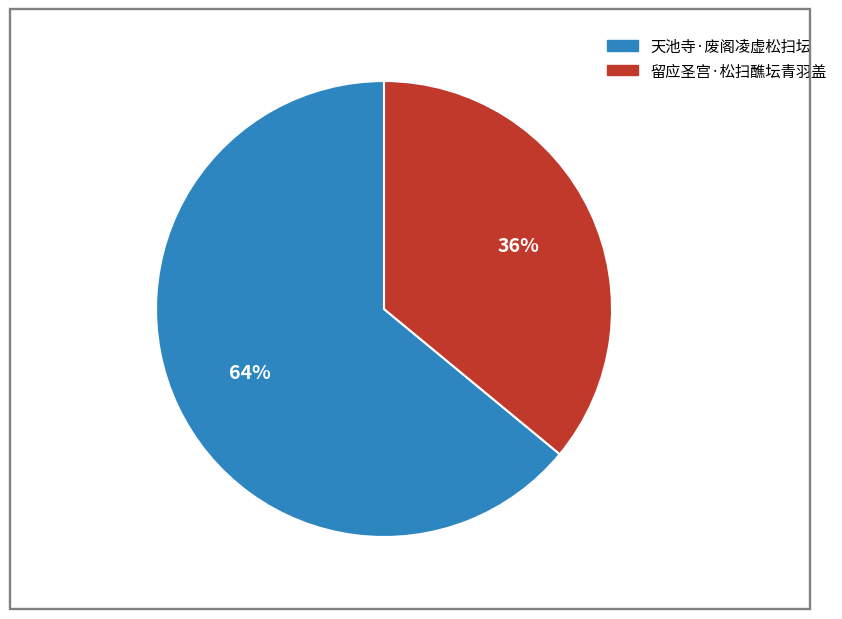

How many slices are in this pie chart?

2